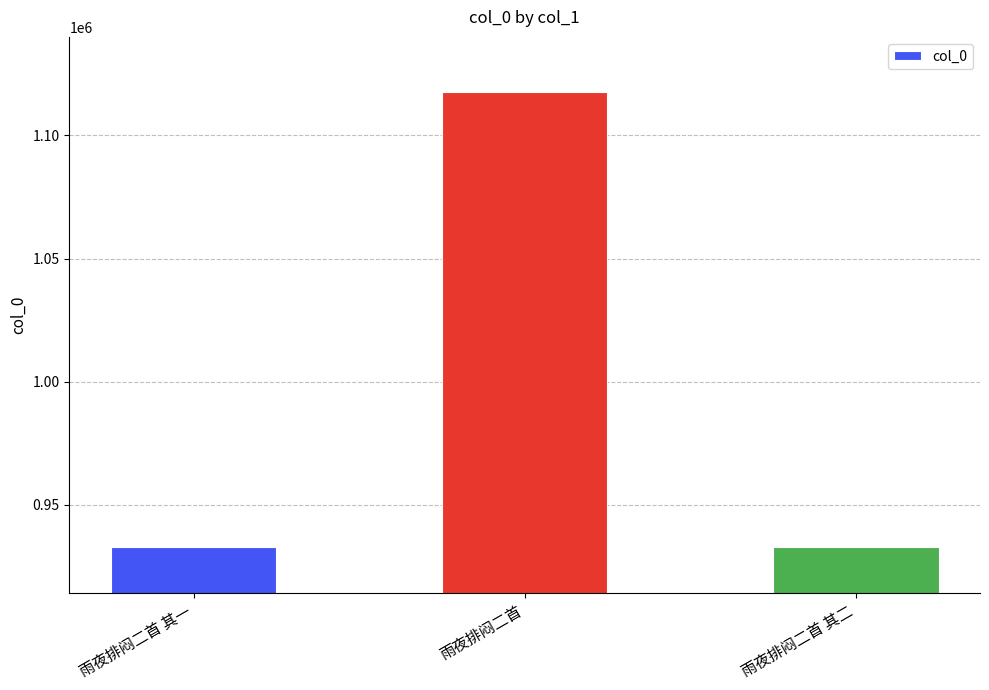

What is the difference between the maximum and minimum values?

184826